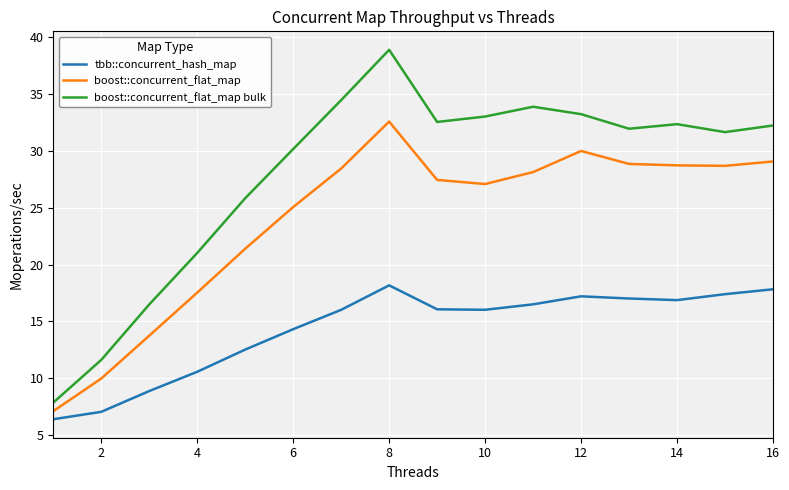

Which series has the largest range (max minus min)?

boost::concurrent_flat_map bulk